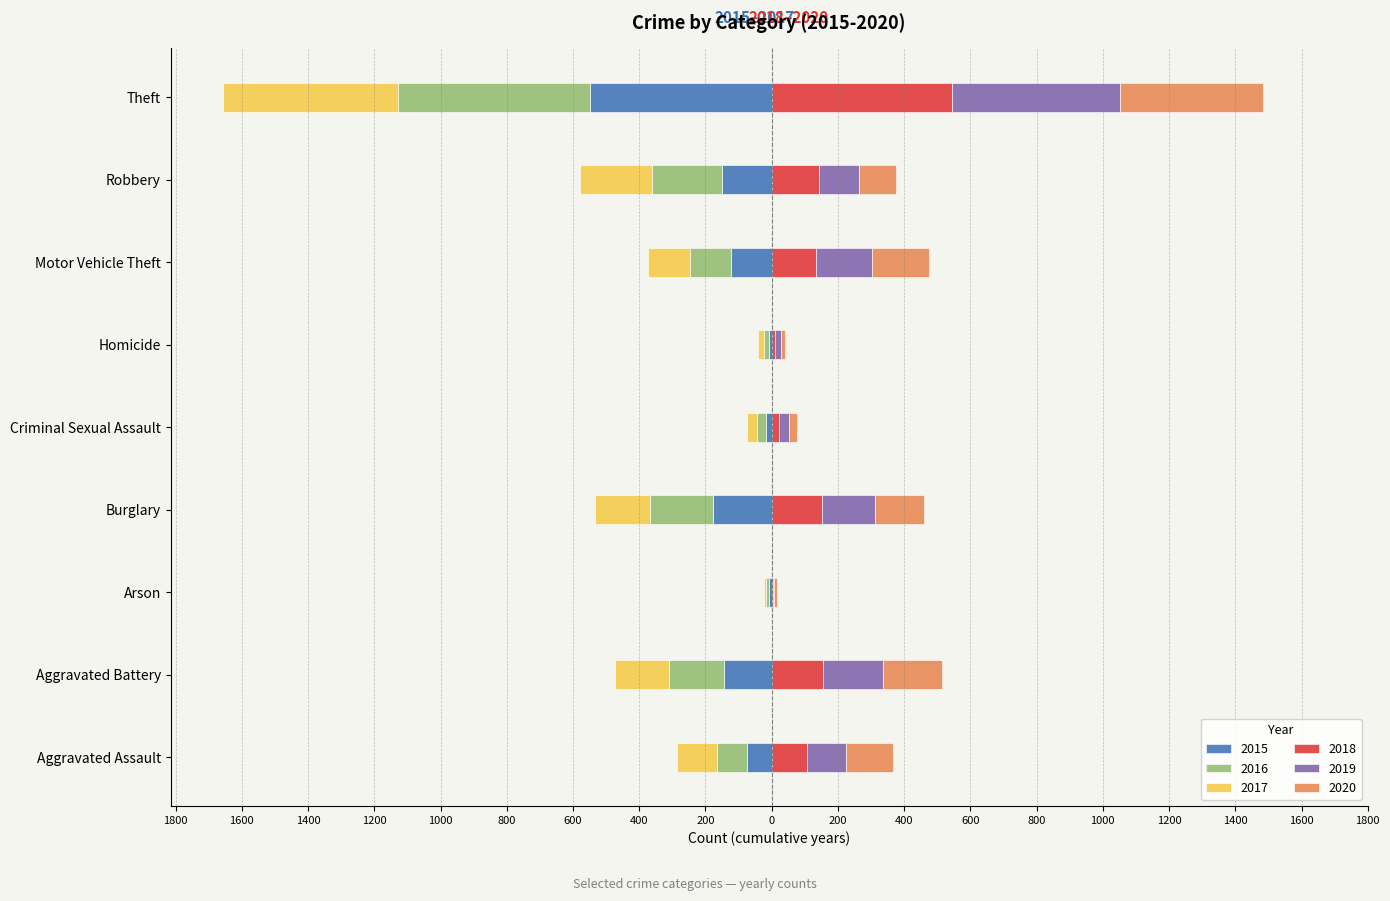

Which category has the lowest value across all series?

Theft